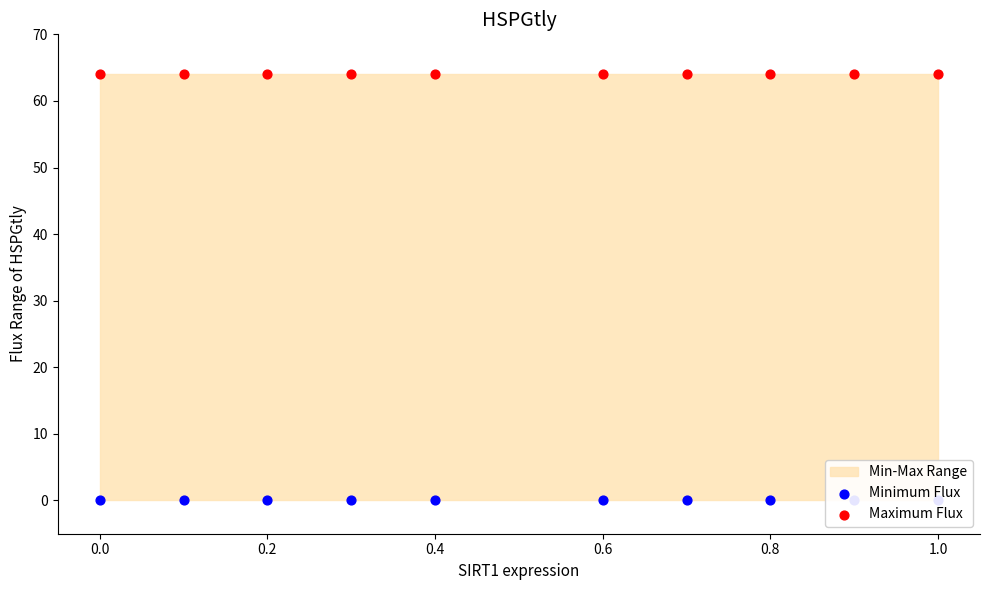

What is the total value across all series at 0.6?

64